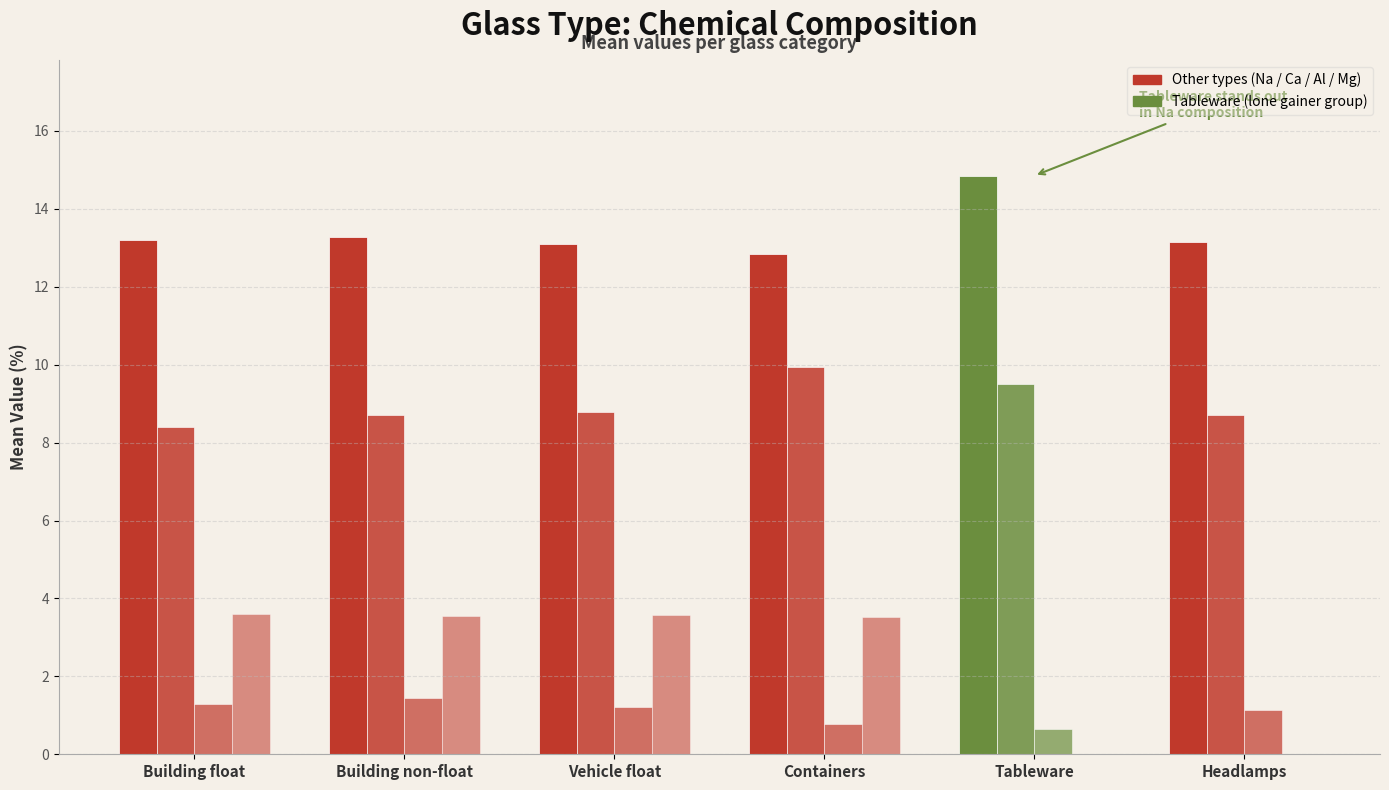

How many categories are shown in the chart?

6